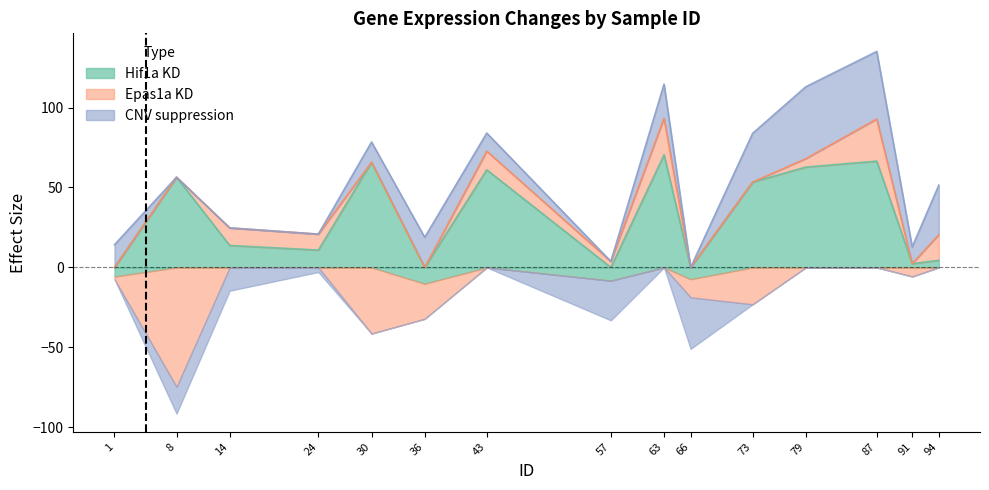

Between 24 and 91, which series saw the biggest shift?

Epas1a KD